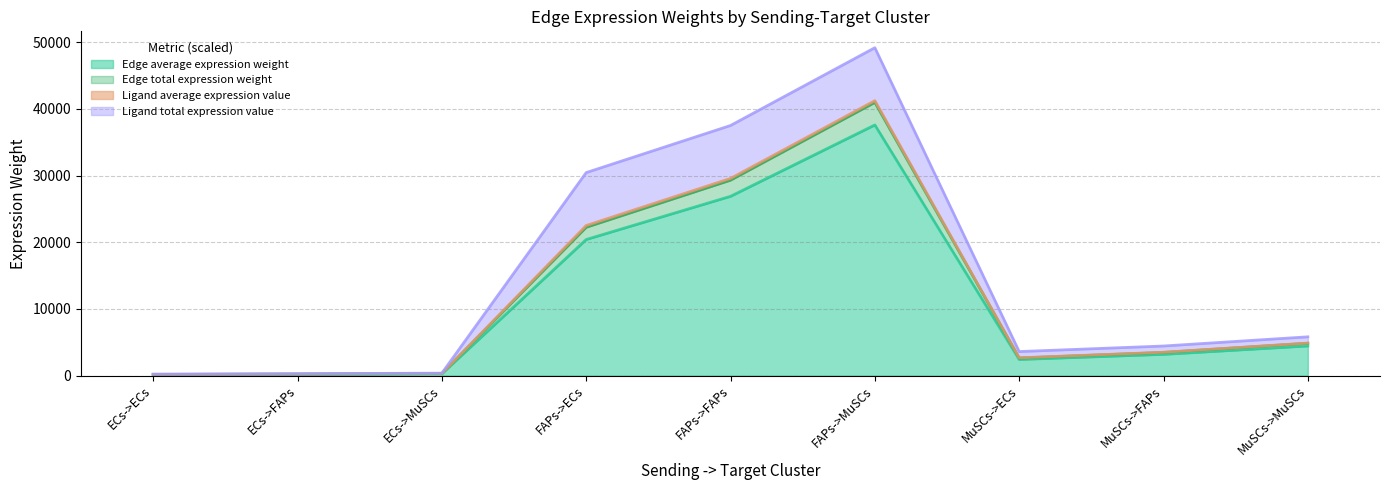

Which category has the highest value in the Edge average expression weight series?

FAPs->MuSCs